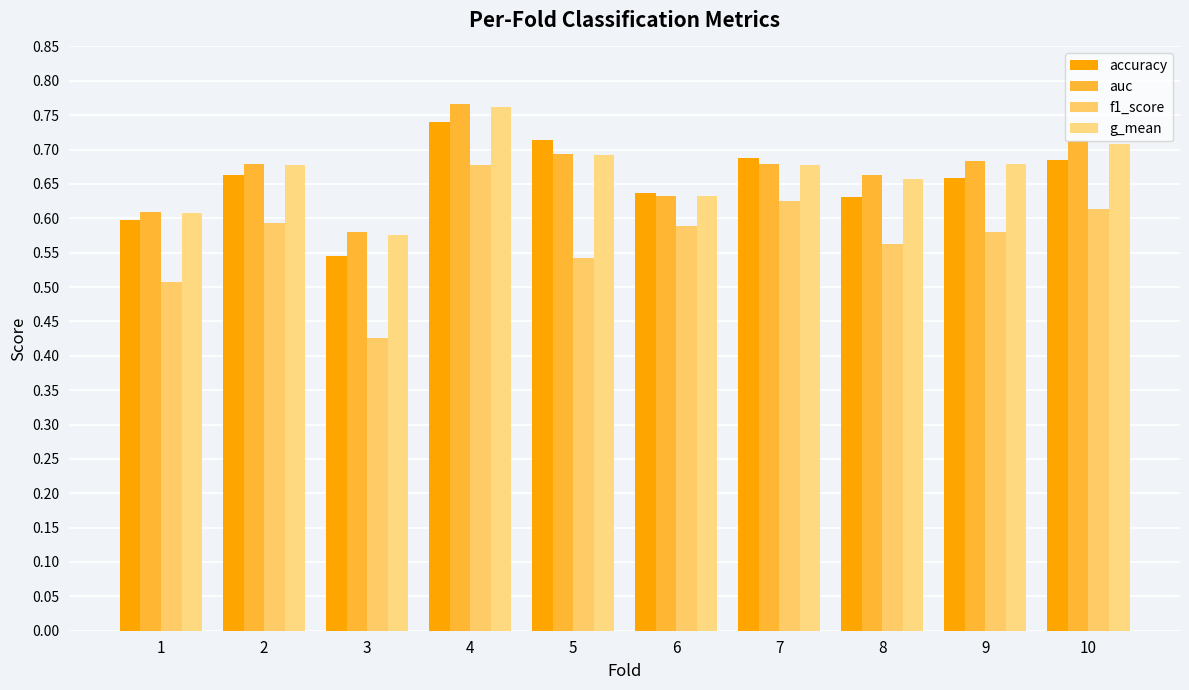

How many bars are there in each group?

4